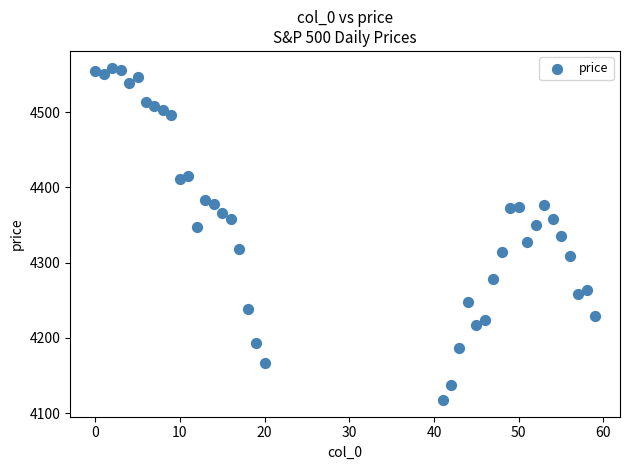

What is the range of Y values (max minus min)?

442.0